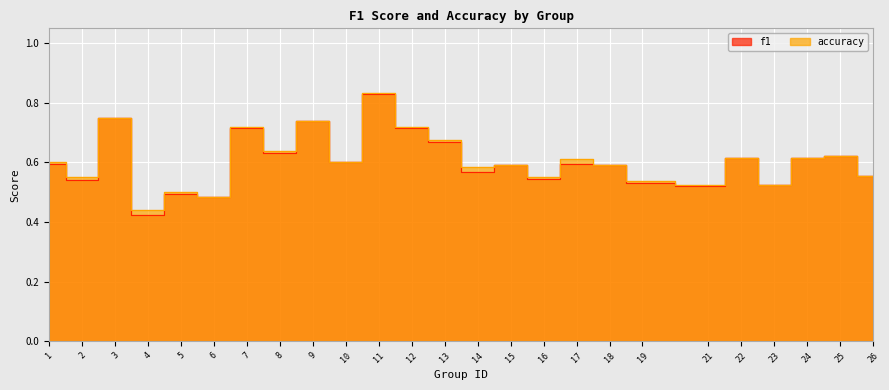

True or false: f1 and accuracy cross at least once.

False